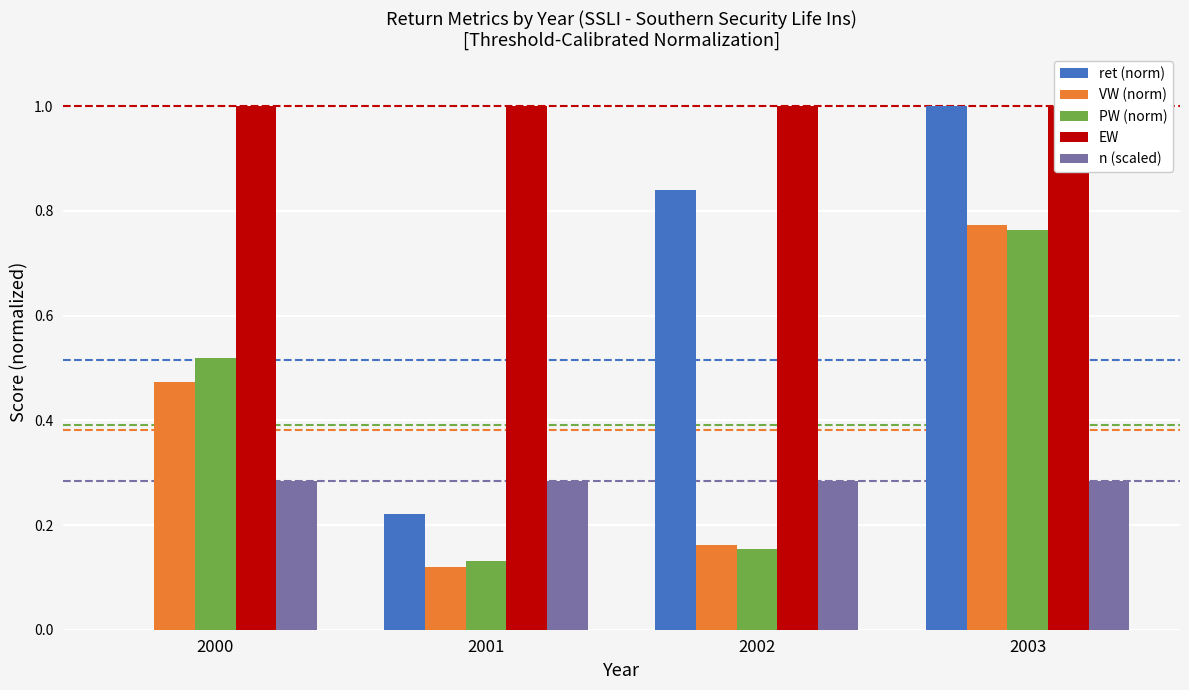

What is the minimum value for VW (norm)?

0.1